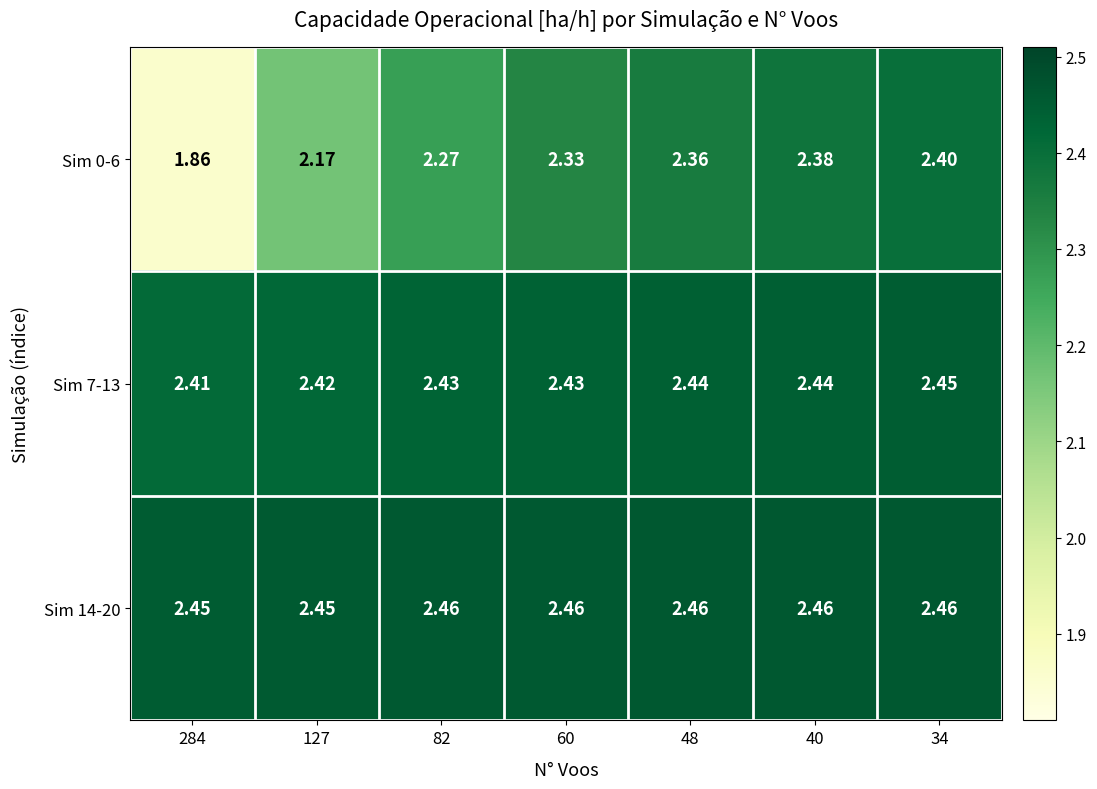

Is the value of Sim 7-13 at 40 greater than the value of Sim 0-6 at 284?

Yes